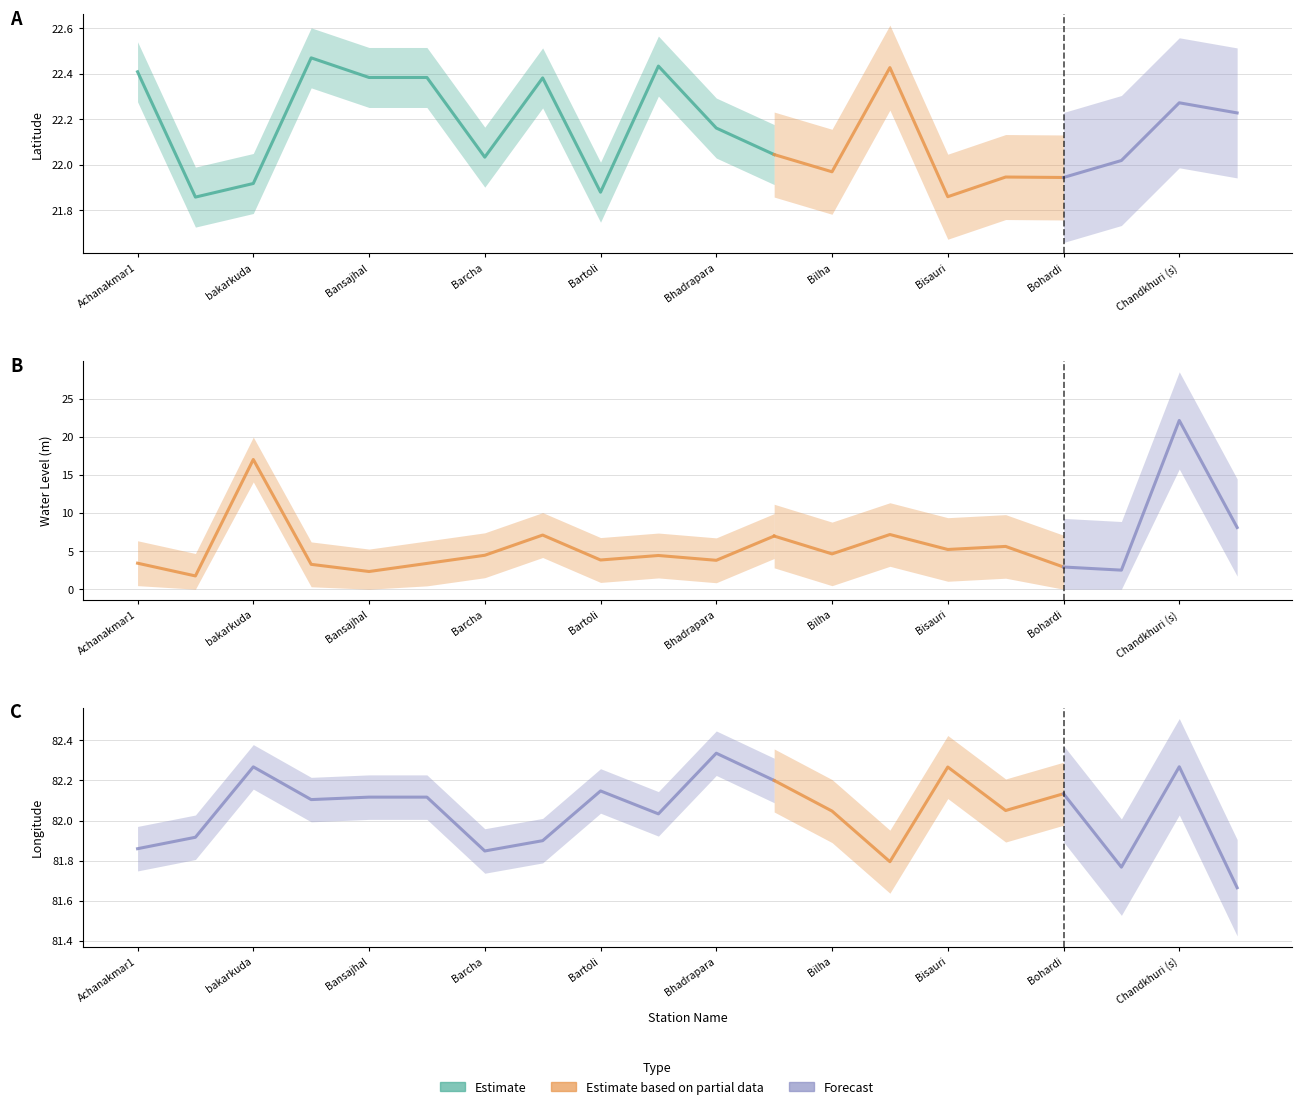

How many interior local peaks does the water_level (in m) series have?

7